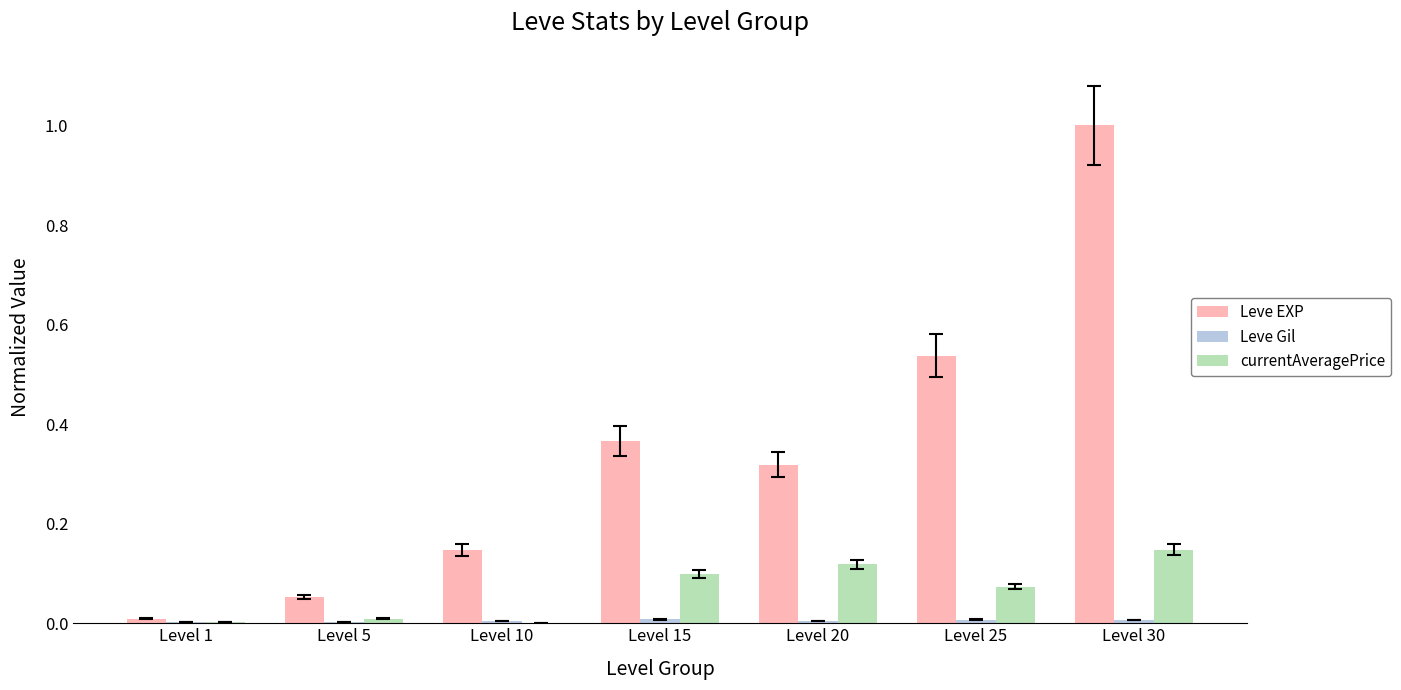

What is the maximum value shown in the chart?

1.0